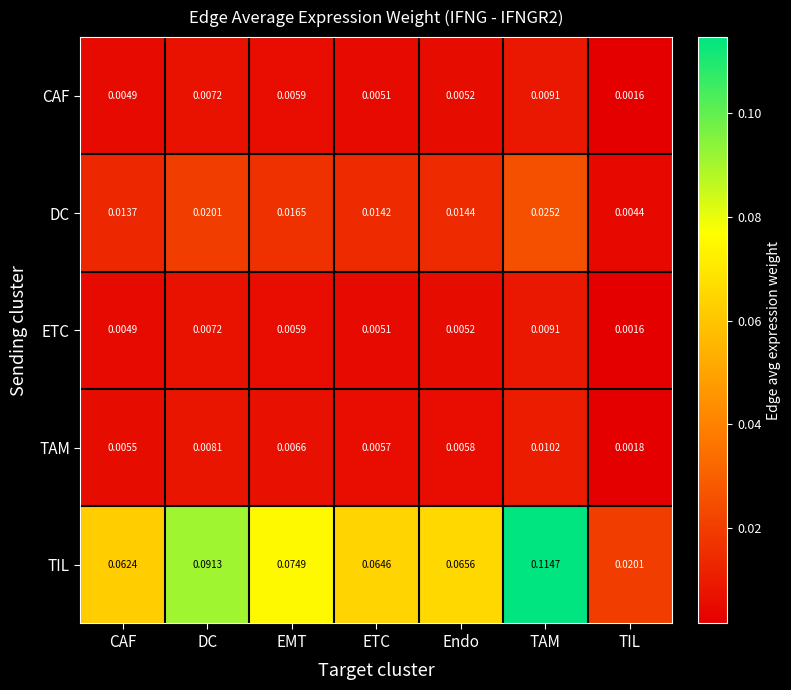

List the labels in order of TIL value, largest first.

TAM, DC, EMT, Endo, ETC, CAF, TIL